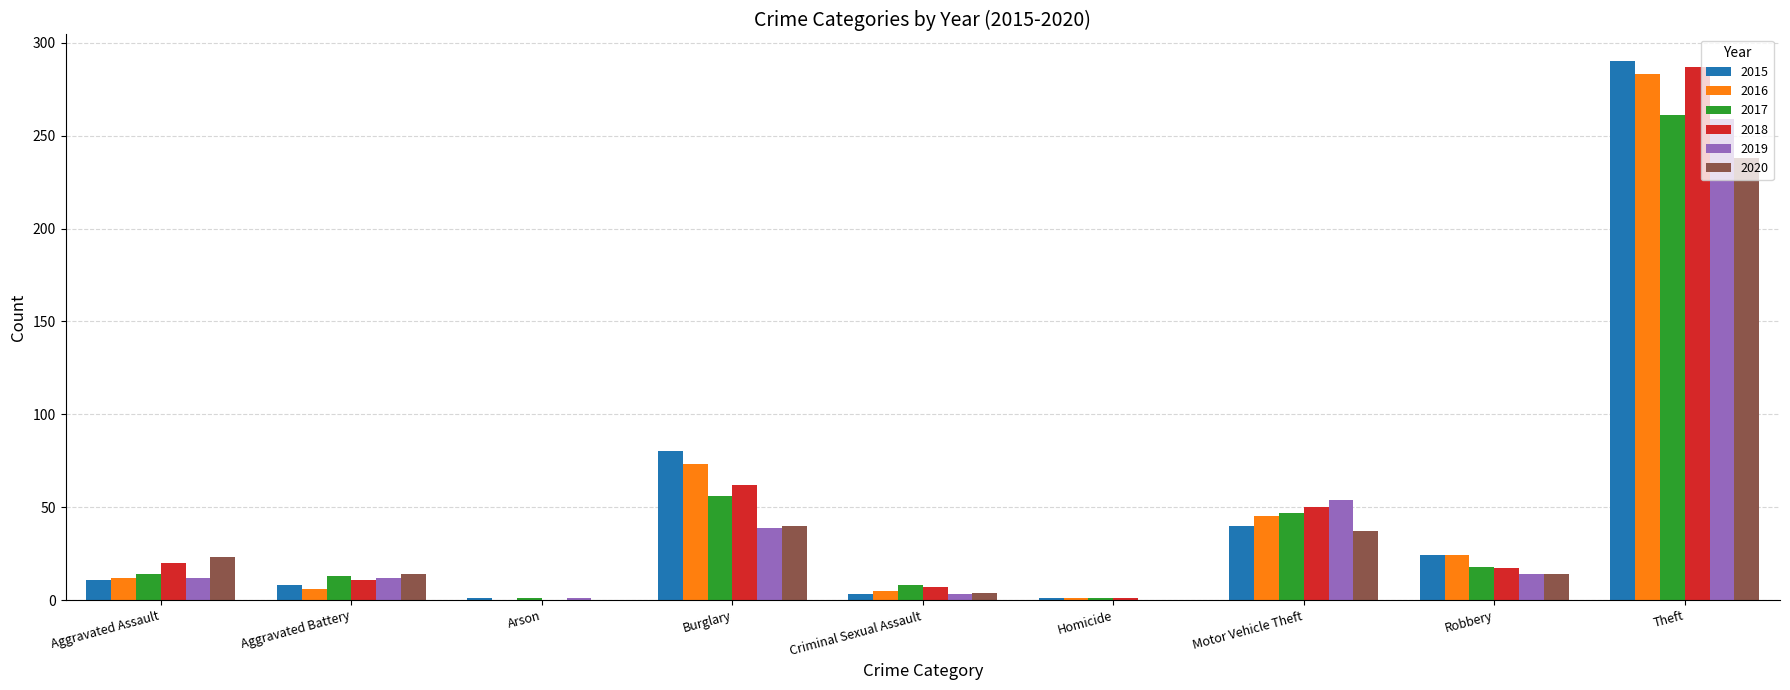

What are all the series names shown in the legend?

2015, 2016, 2017, 2018, 2019, 2020